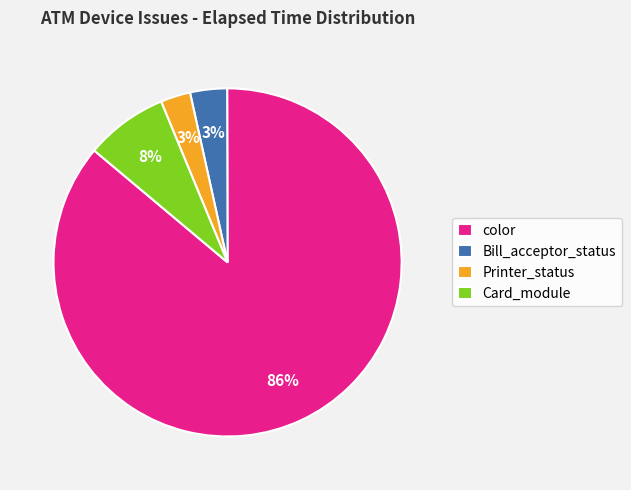

What is the largest slice in the pie chart?

color